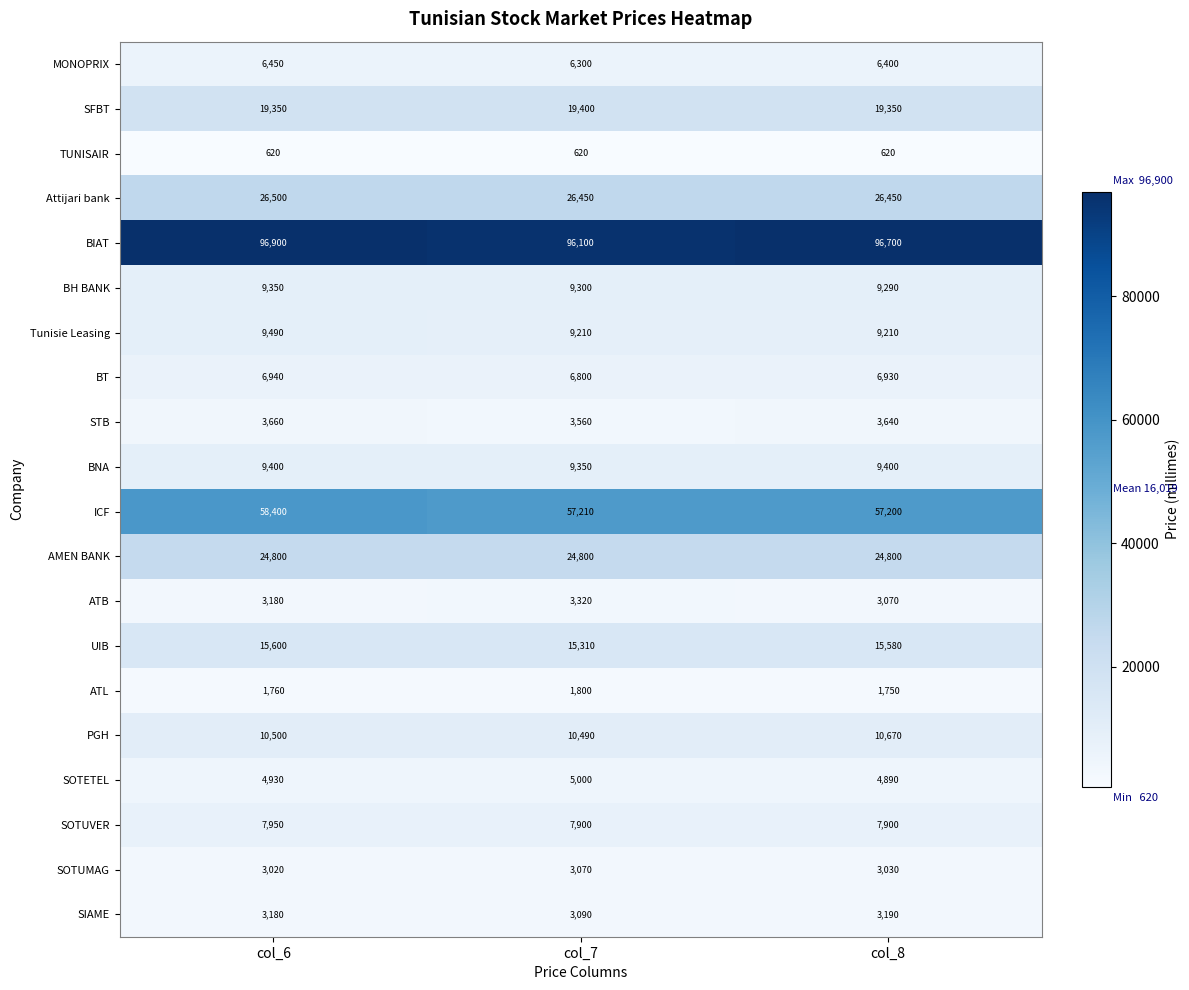

Is it true that Attijari bank equals 26500 at col_6?

True